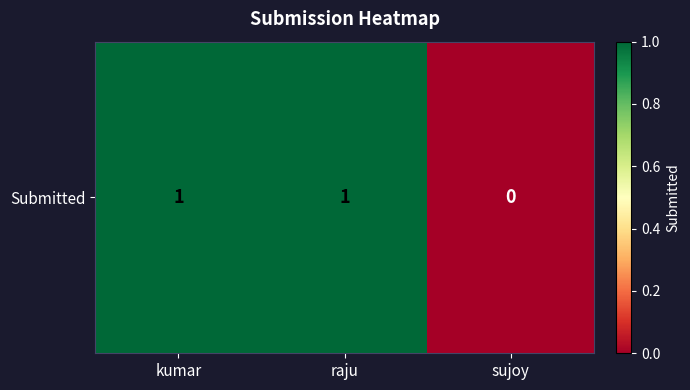

What is the sum of the values at sujoy and kumar?

1